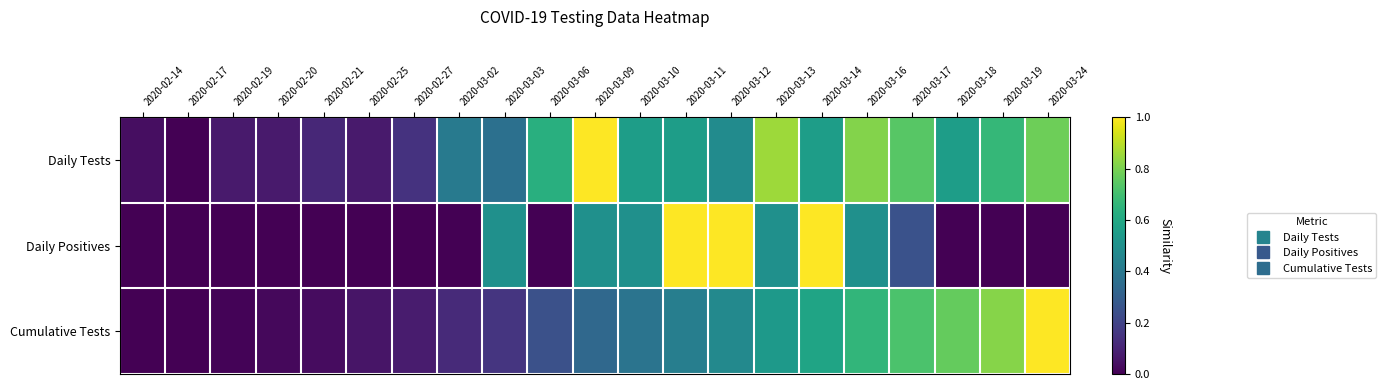

List the series in order of their peak value, lowest first.

Daily Tests, Daily Positives, Cumulative Tests